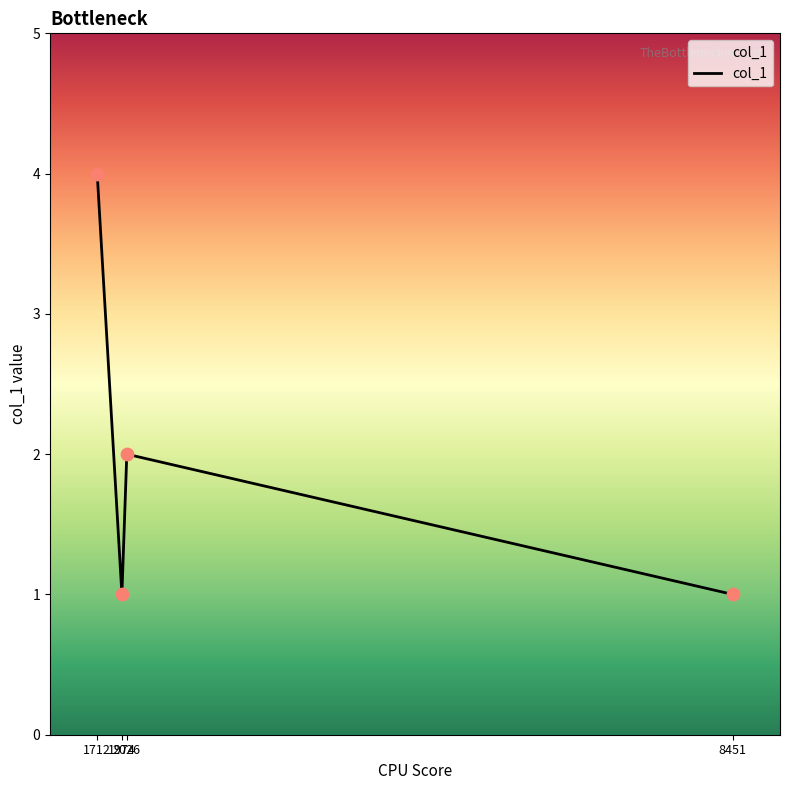

Between 2026 and 1974, which is larger?

2026